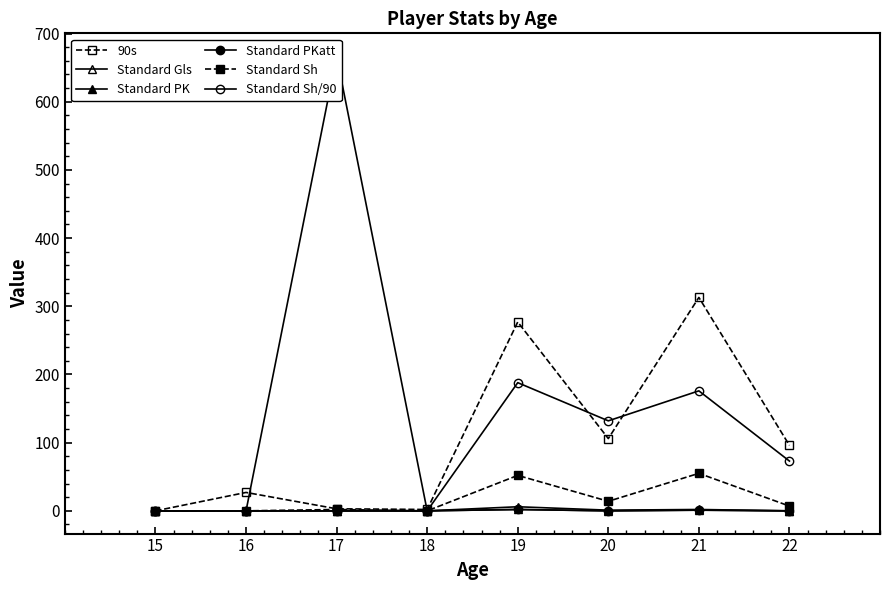

Where is the first local minimum for 90s?

18